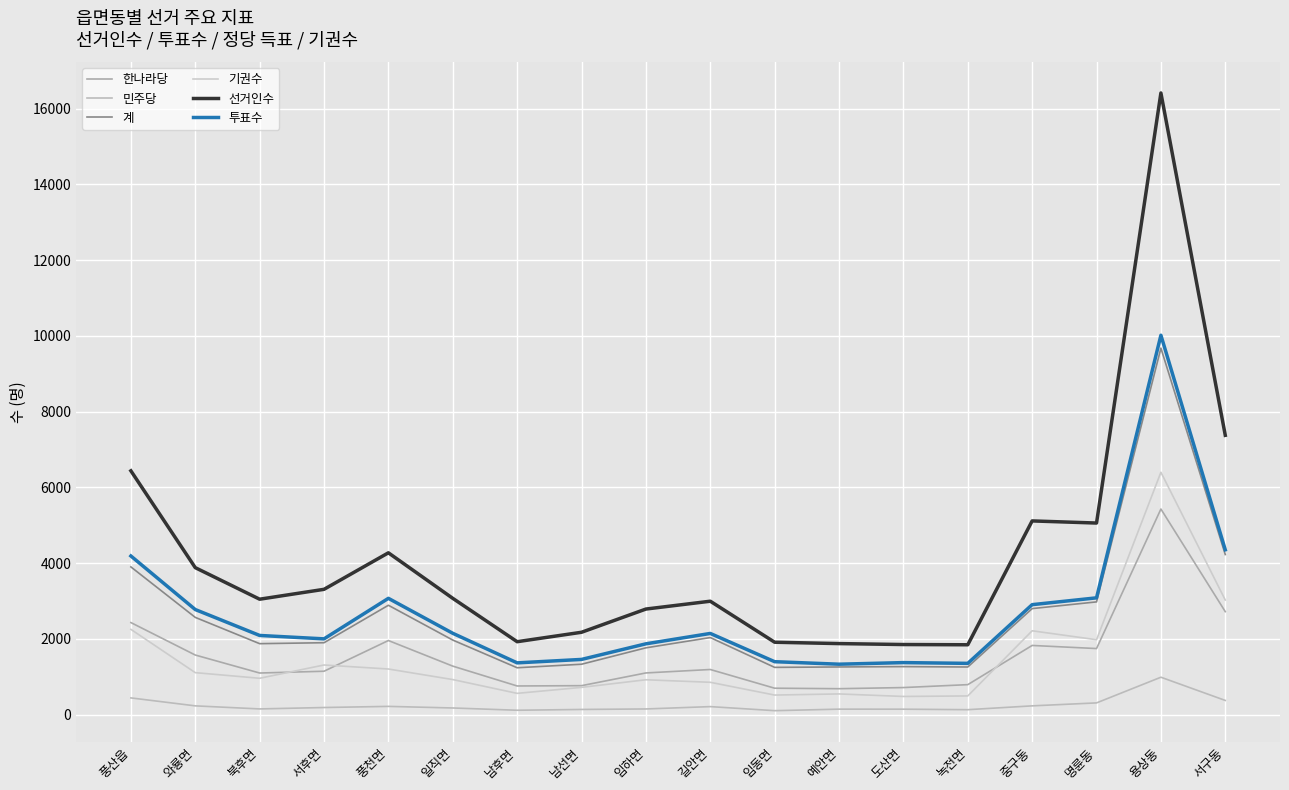

Reading right to left, extract all data points from this chart.

한나라당: 서구동=2716	용상동=5426	명륜동=1742	중구동=1824	녹전면=789	도산면=712	예안면=682	임동면=695	길안면=1189	임하면=1098	남선면=762	남후면=754	일직면=1278	풍천면=1954	서후면=1143	북후면=1096	와룡면=1571	풍산읍=2428
민주당: 서구동=372	용상동=985	명륜동=307	중구동=229	녹전면=128	도산면=141	예안면=142	임동면=102	길안면=209	임하면=147	남선면=134	남후면=113	일직면=173	풍천면=215	서후면=185	북후면=148	와룡면=229	풍산읍=439
계: 서구동=4224	용상동=9674	명륜동=2974	중구동=2797	녹전면=1255	도산면=1265	예안면=1256	임동면=1245	길안면=2032	임하면=1761	남선면=1328	남후면=1235	일직면=1966	풍천면=2885	서후면=1896	북후면=1871	와룡면=2565	풍산읍=3898
기권수: 서구동=3023	용상동=6397	명륜동=1975	중구동=2211	녹전면=491	도산면=477	예안면=544	임동면=514	길안면=851	임하면=918	남선면=717	남후면=559	일직면=923	풍천면=1202	서후면=1308	북후면=957	와룡면=1106	풍산읍=2249
선거인수: 서구동=7372	용상동=16412	명륜동=5056	중구동=5112	녹전면=1842	도산면=1848	예안면=1873	임동면=1909	길안면=2992	임하면=2785	남선면=2172	남후면=1923	일직면=3068	풍천면=4270	서후면=3306	북후면=3045	와룡면=3878	풍산읍=6435
투표수: 서구동=4349	용상동=10015	명륜동=3081	중구동=2901	녹전면=1351	도산면=1371	예안면=1329	임동면=1395	길안면=2141	임하면=1867	남선면=1455	남후면=1364	일직면=2145	풍천면=3068	서후면=1998	북후면=2088	와룡면=2772	풍산읍=4186